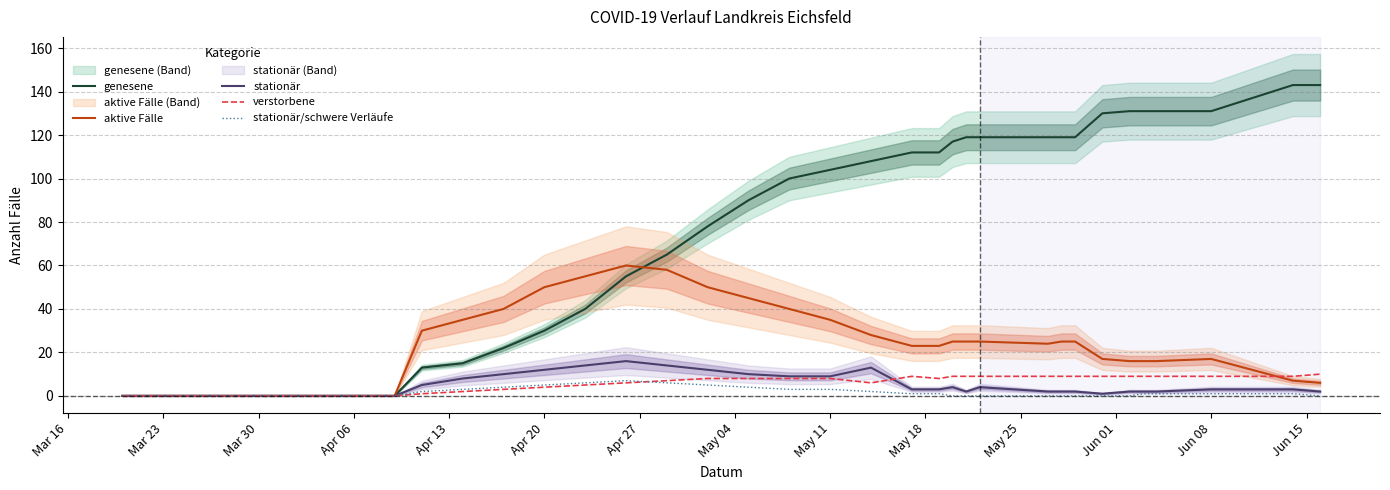

What is the sum of all genesene values?

2596